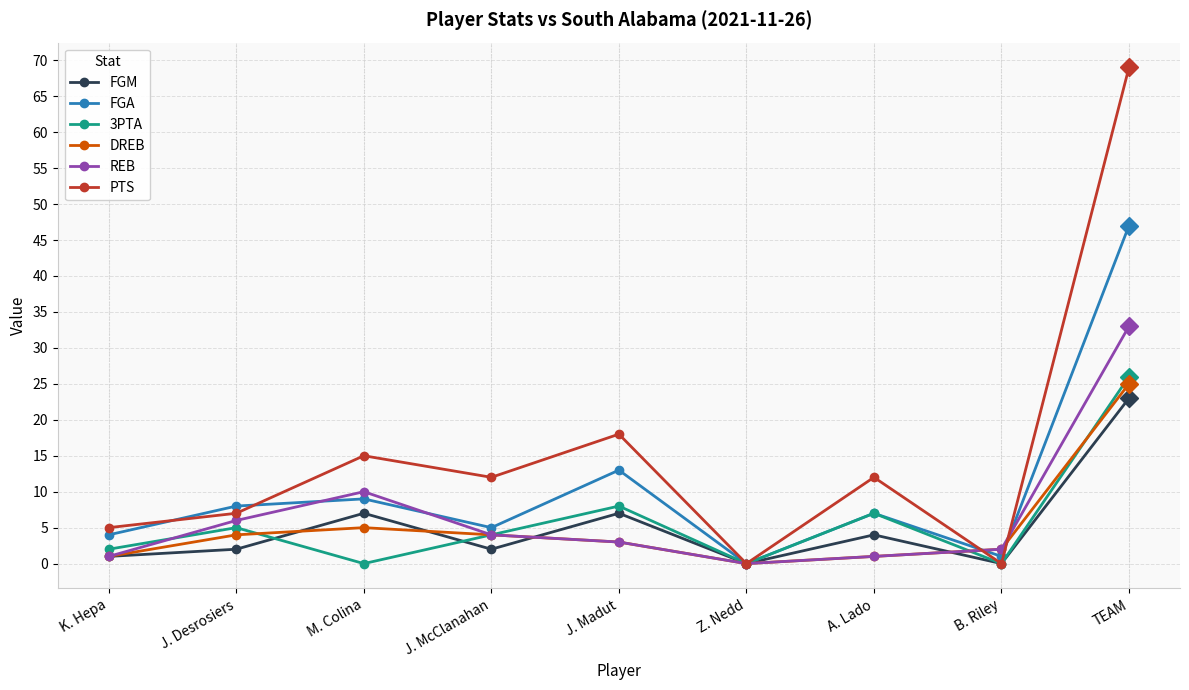

After their last crossing, which series has the higher values: FGA or PTS?

PTS